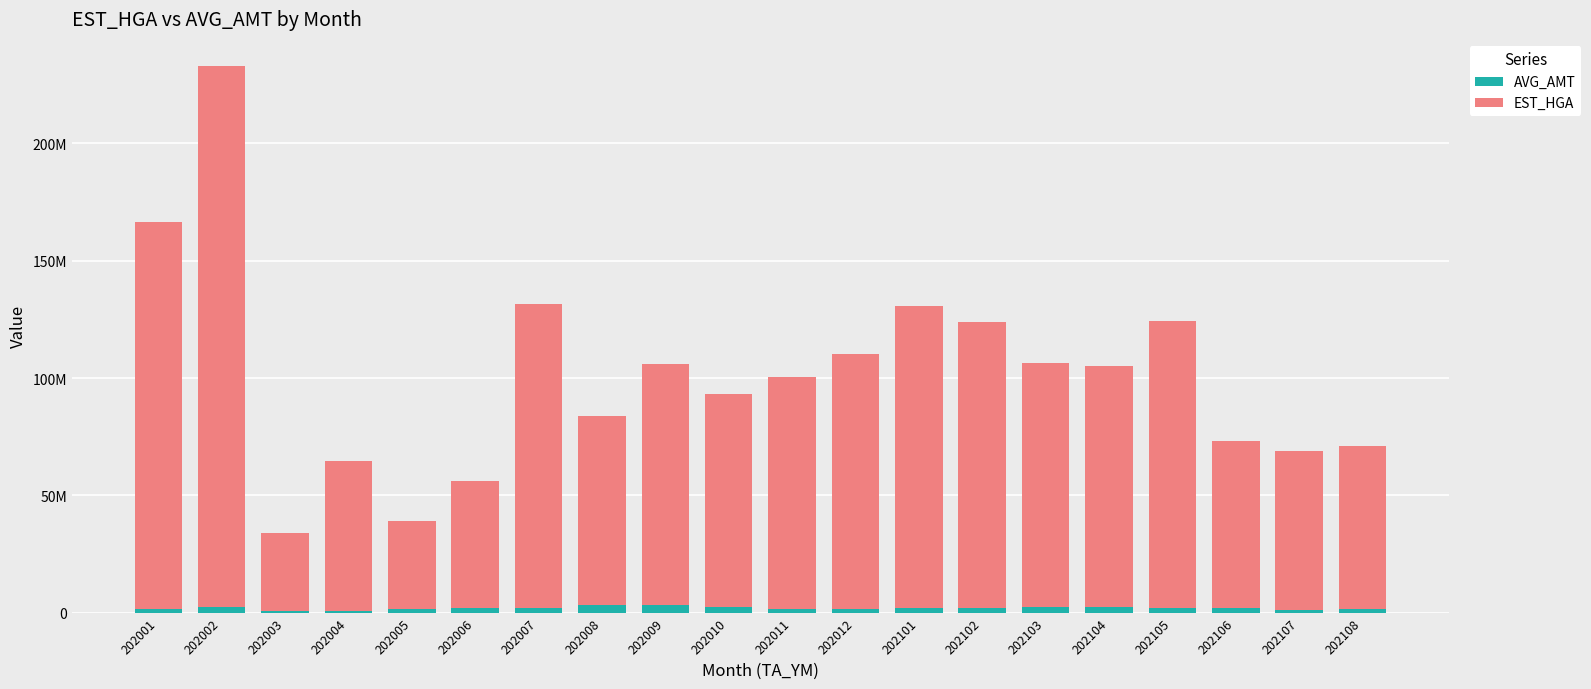

Are the bars horizontal?

No